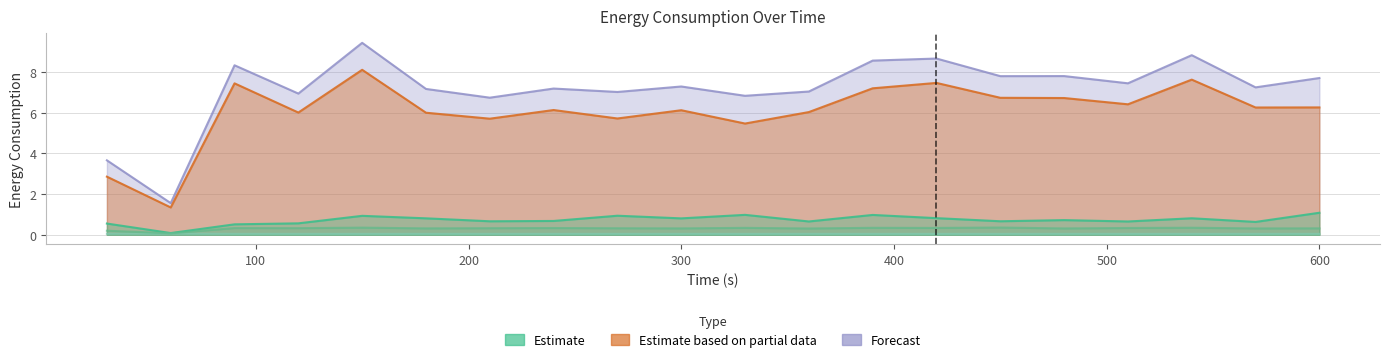

What is the sum of all Total values?

143.4